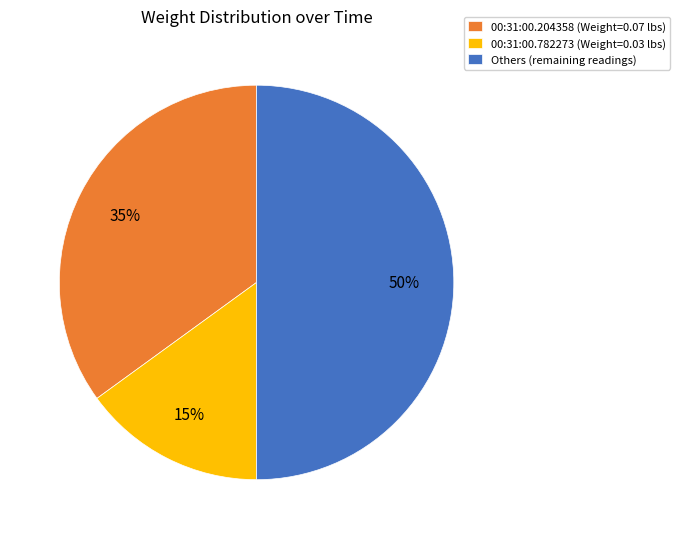

Which category has the biggest portion of the pie?

Others (remaining readings)